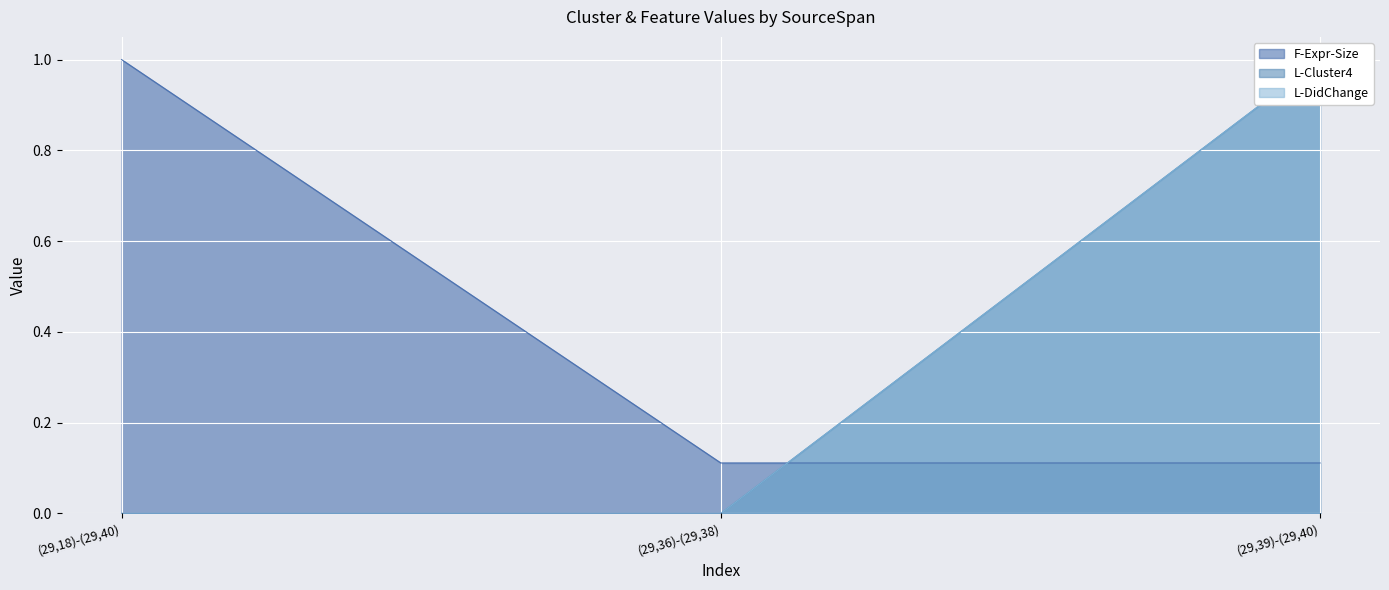

What is the total value across all series at (29,18)-(29,40)?

1.0